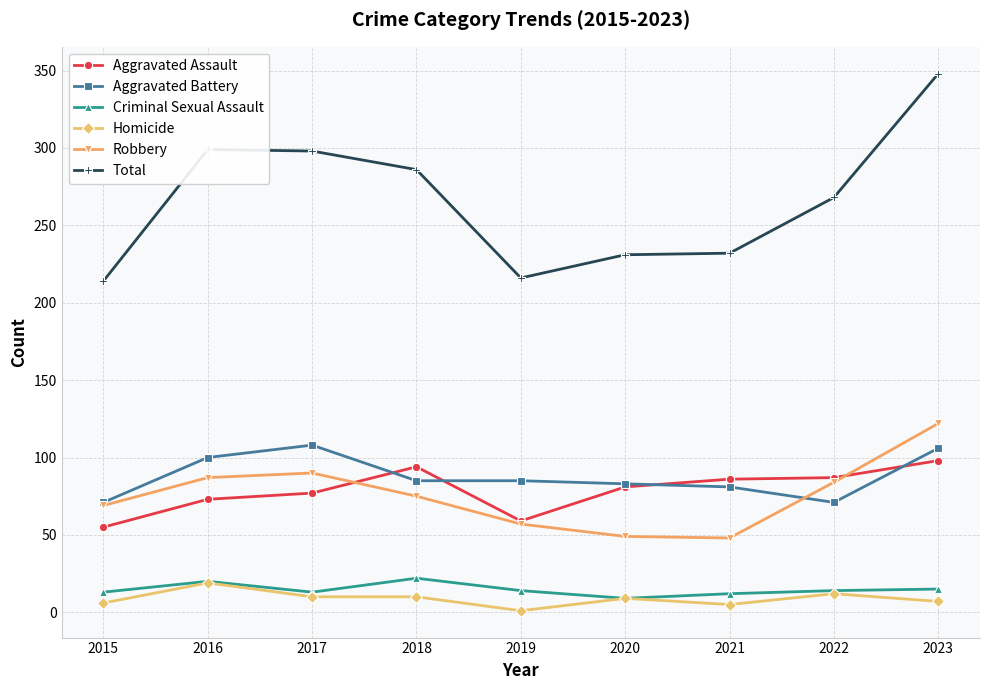

Which series has the largest total across all categories?

Total